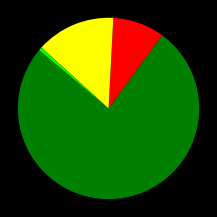

Does any single category account for the majority?

Yes